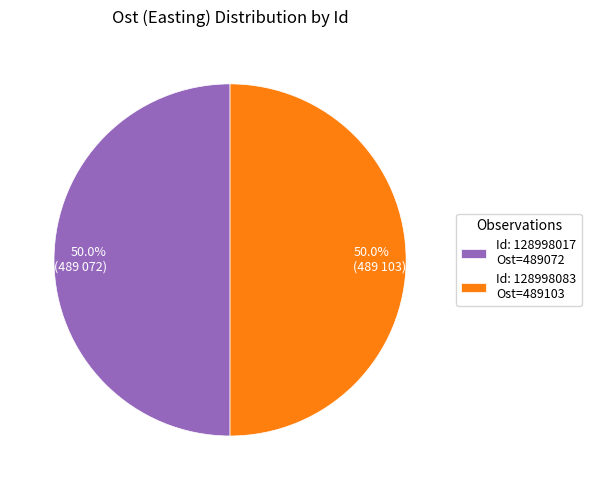

What is the ratio of the value at 50.0% (489 103) to the value at 50.0% (489 072)?

1.0